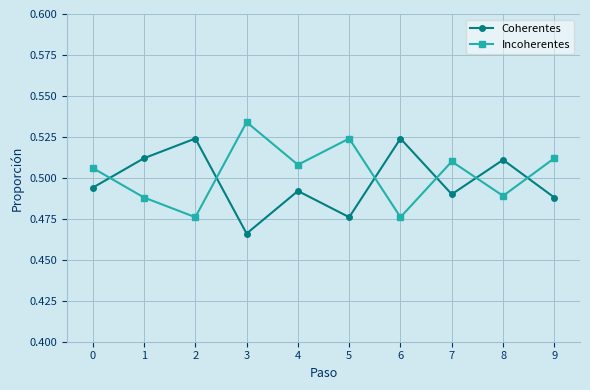

In Coherentes, how many points are lower than both neighbors (excluding endpoints)?

3